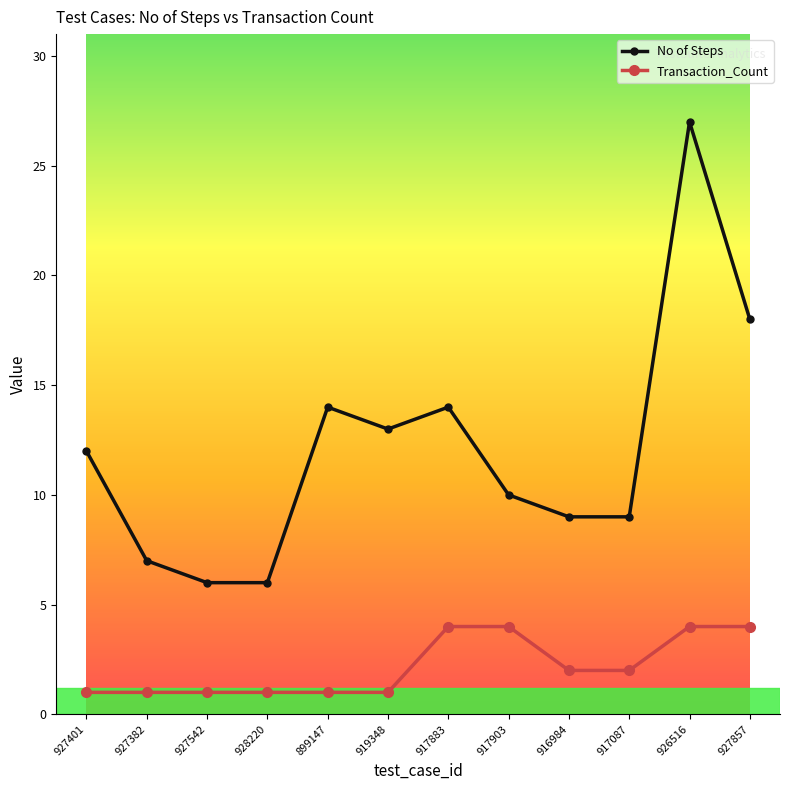

True or false: No of Steps and Transaction_Count cross at least once.

False